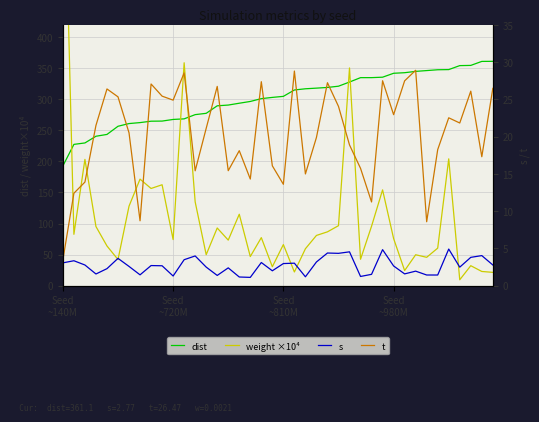

How many categories are shown in the chart?

40